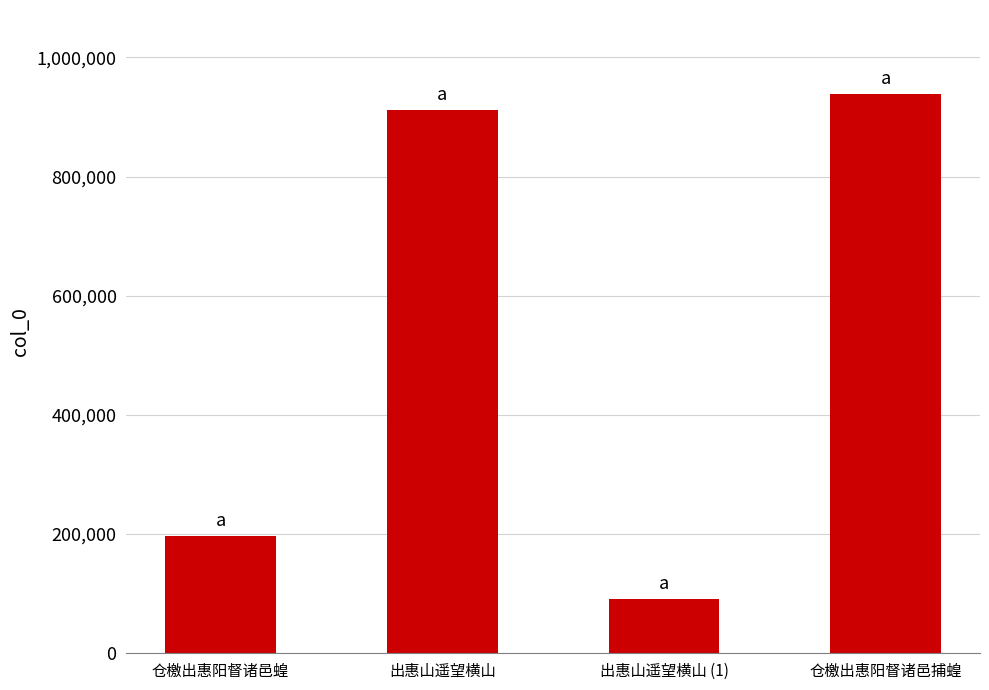

Reading right to left, extract all data points from this chart.

938746	91727	912155	196734